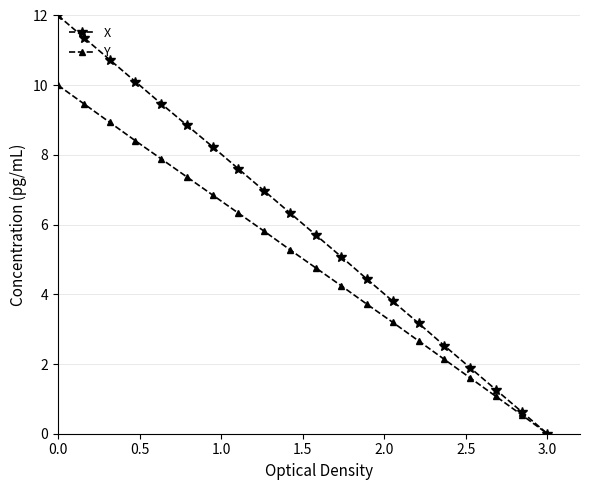

What is the highest value of the Y series?

10.0